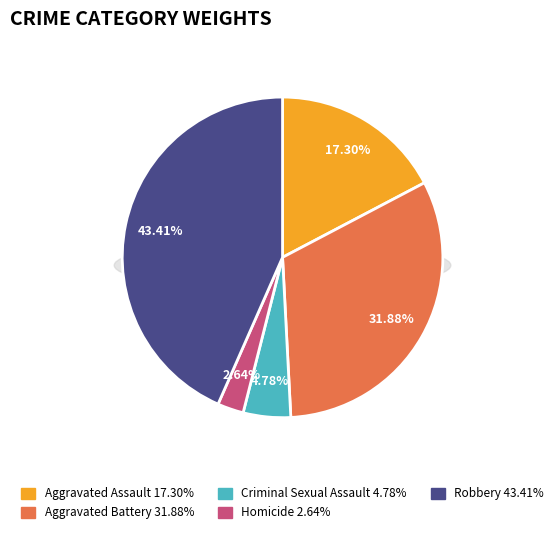

How many slices are in this pie chart?

5